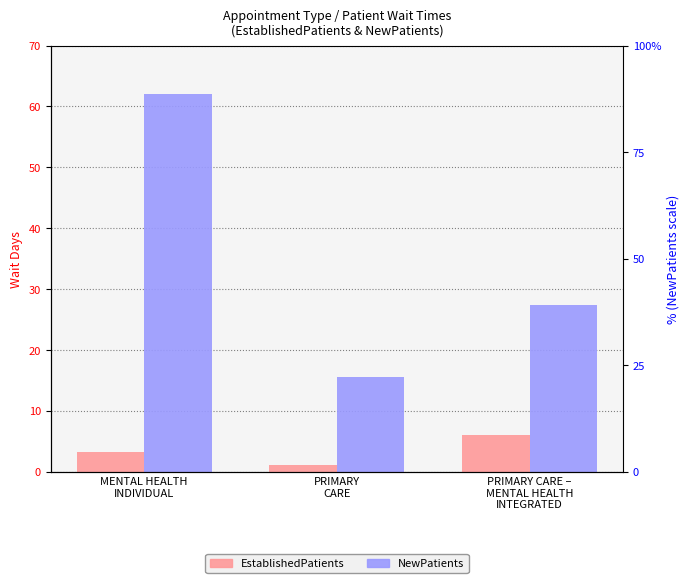

Count the number of data series in this chart.

2